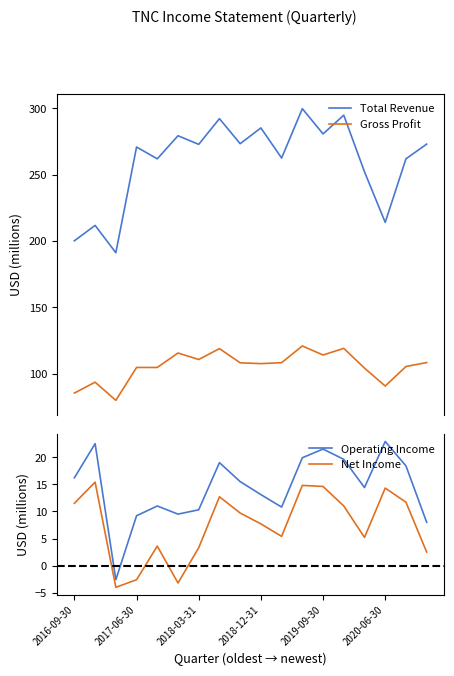

What position from the right is 14?

4